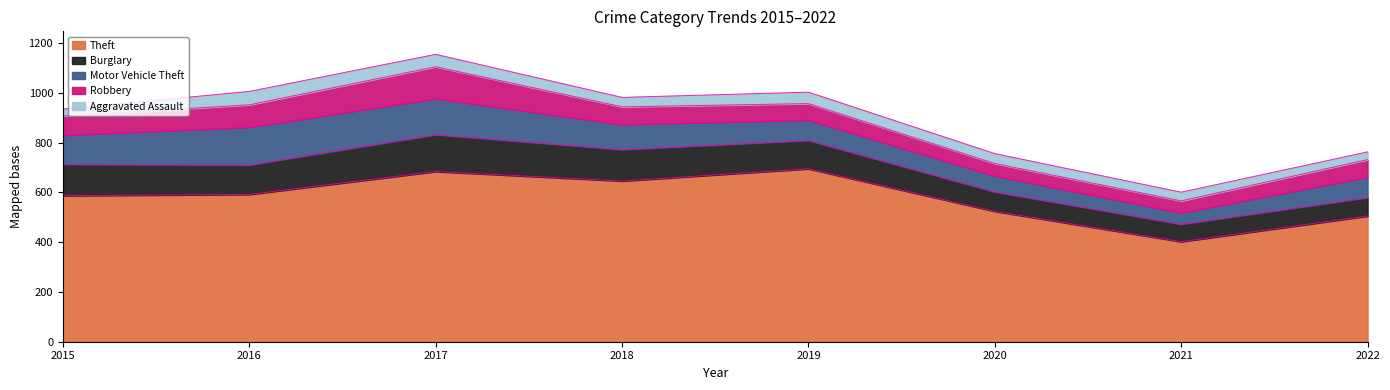

Is the value of Theft at 2022 greater than the value of Robbery at 2021?

Yes